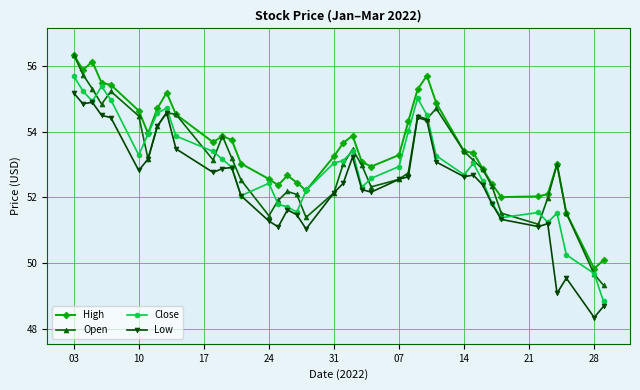

What is the highest value of the Open series?

56.4